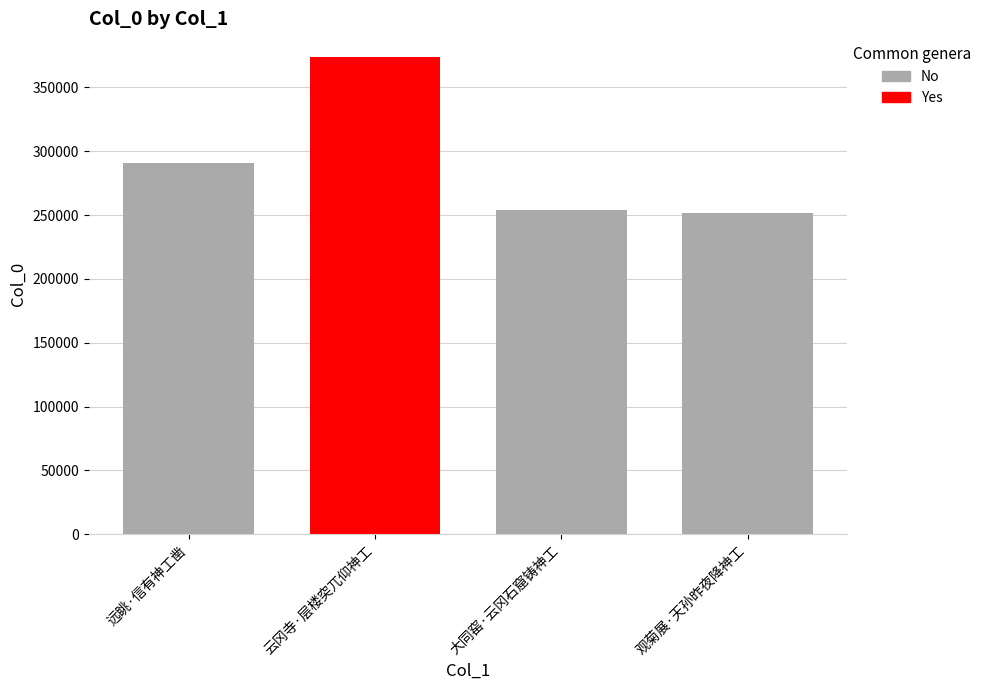

Which category has the lowest value across all series?

观菊展·天孙昨夜降神工